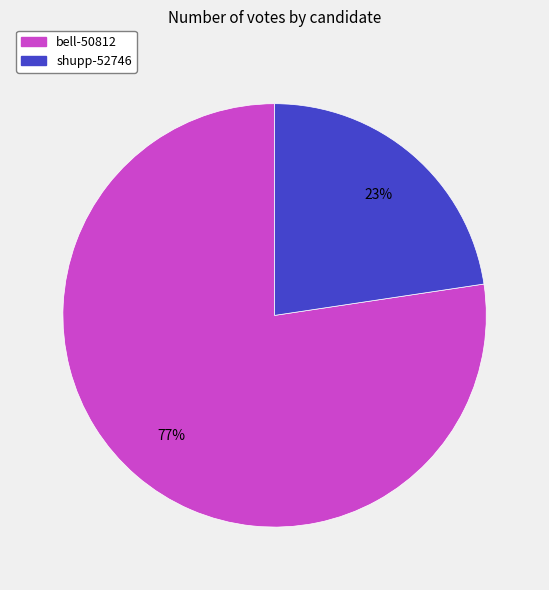

Which slice is the smallest?

shupp-52746